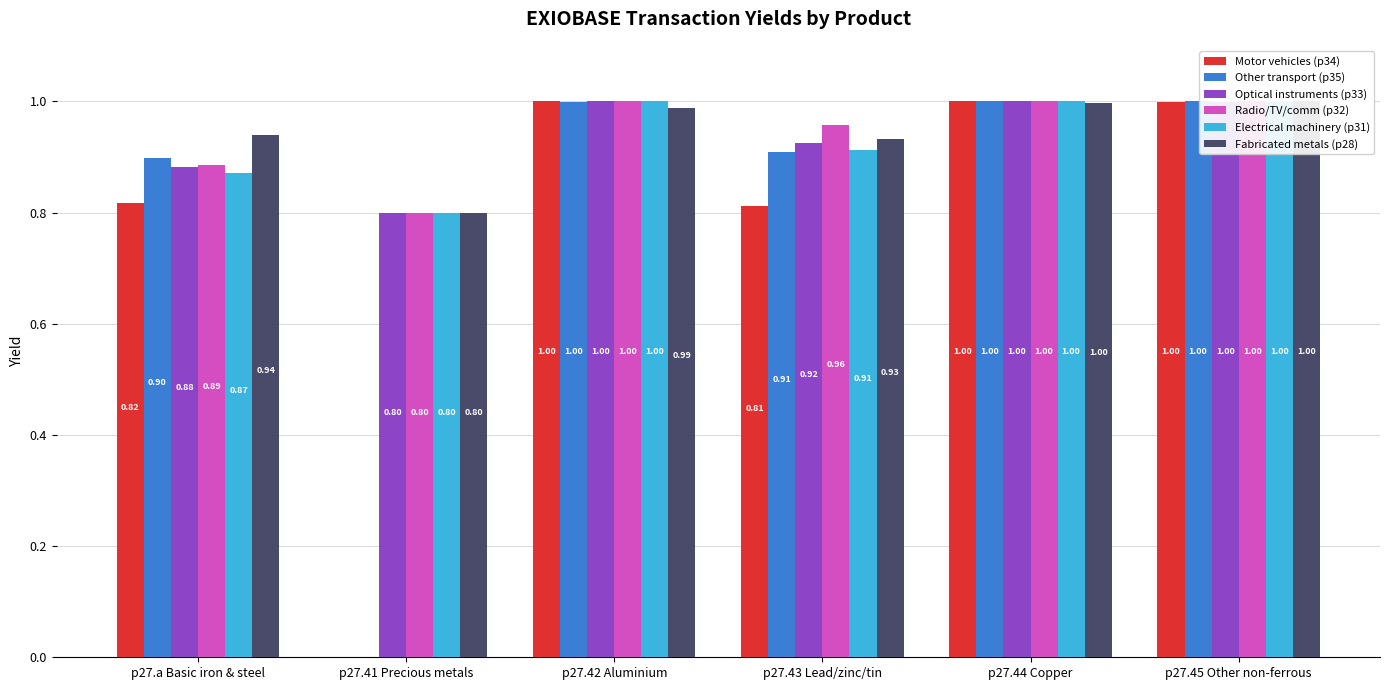

At how many categories does at least one series exceed 0?

6